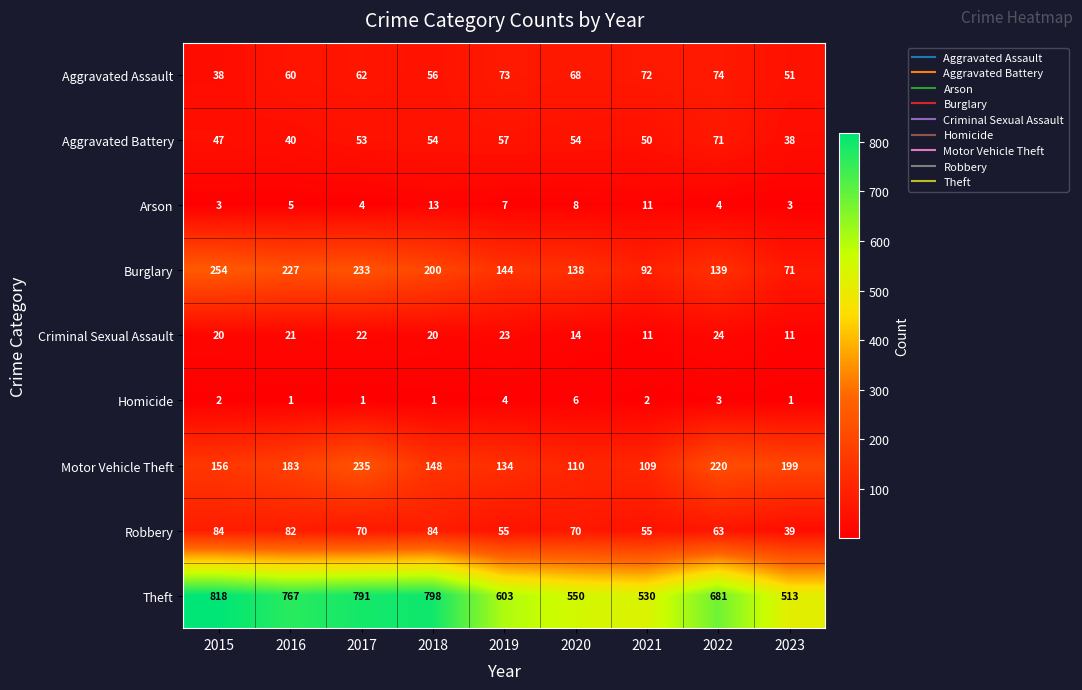

What is the difference between the Theft values at 2017 and 2023?

278